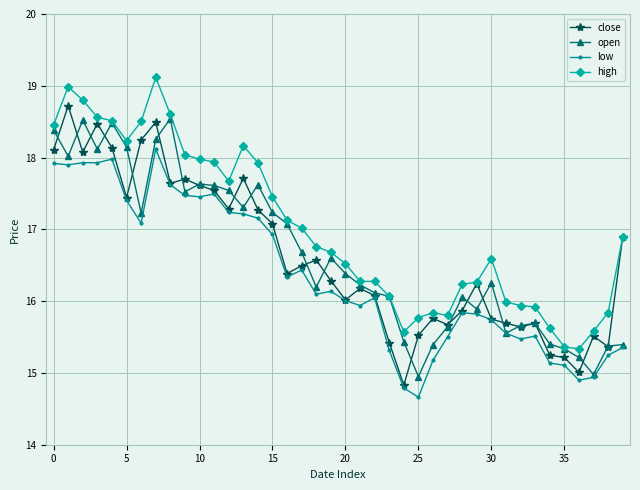

What is the value of the high point at the 21st from the left?

16.5